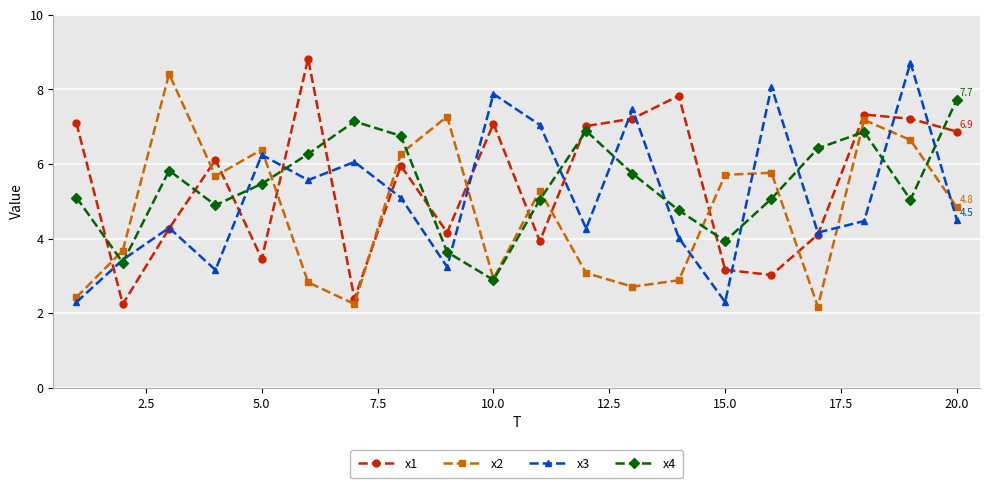

True or false: x1 has more than 2 points higher than both neighbors.

True